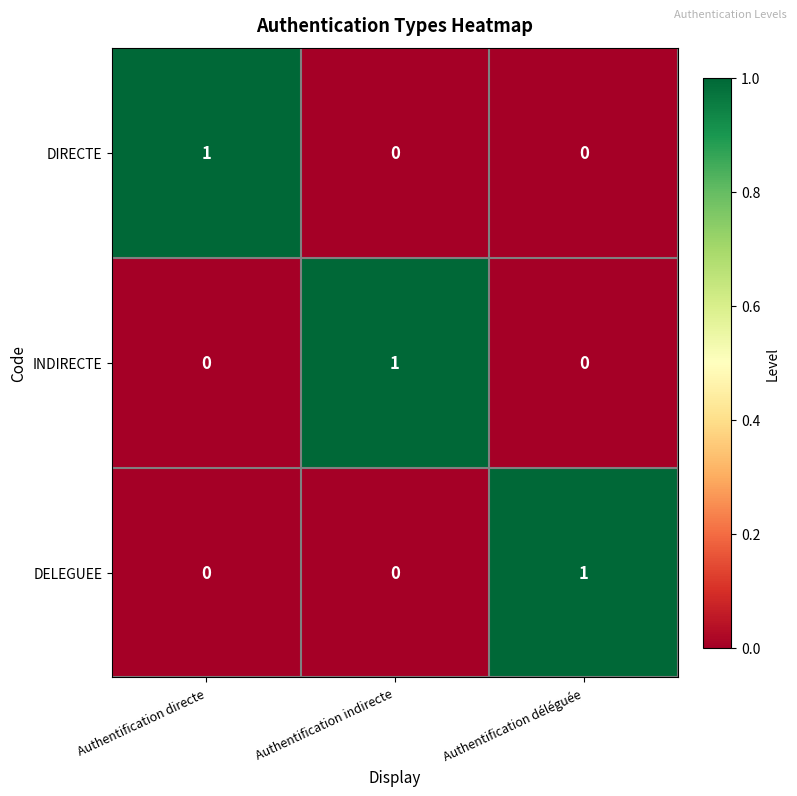

How many data points in DELEGUEE are above 0?

1